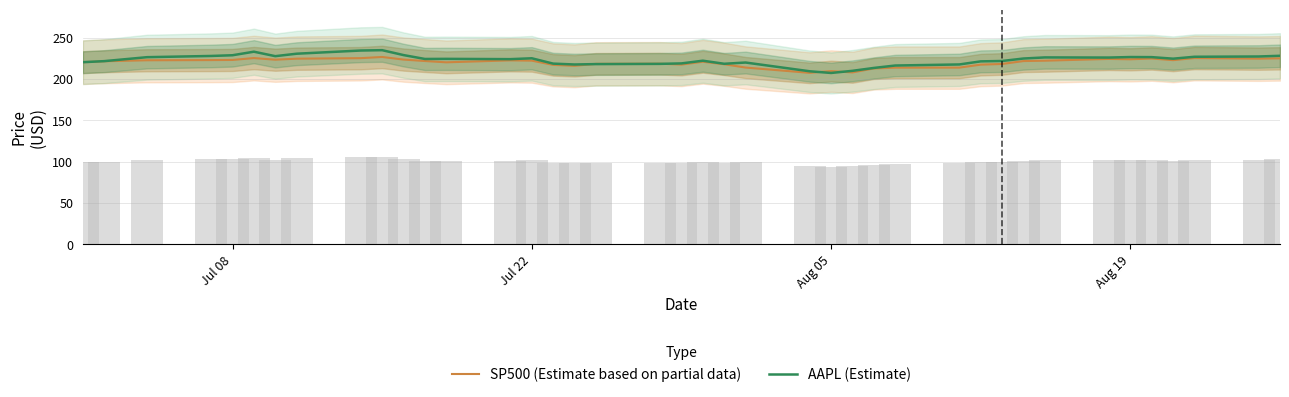

How many groups of bars are there?

40